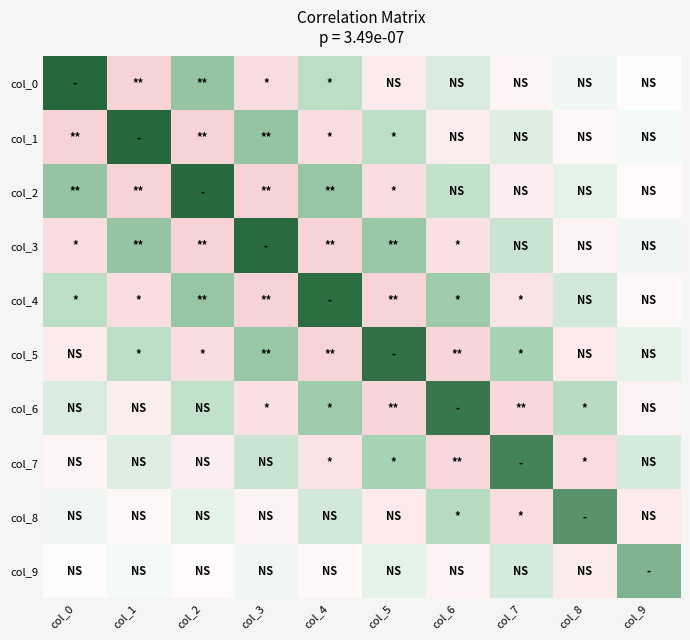

Rank the series at col_7 from highest to lowest value.

col_7, col_5, col_3, col_9, col_1, col_0, col_2, col_4, col_8, col_6